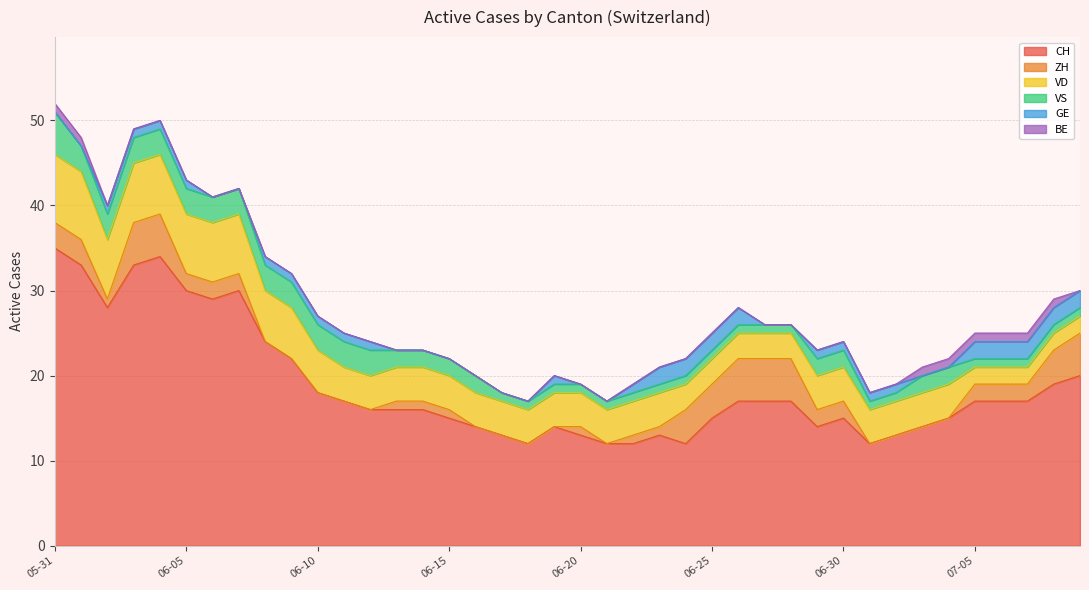

Rank the categories by BE value from highest to lowest.

2020-05-31, 2020-06-01, 2020-07-03, 2020-07-04, 2020-07-05, 2020-07-06, 2020-07-07, 2020-07-08, 2020-06-02, 2020-06-03, 2020-06-04, 2020-06-05, 2020-06-06, 2020-06-07, 2020-06-08, 2020-06-09, 2020-06-10, 2020-06-11, 2020-06-12, 2020-06-13, 2020-06-14, 2020-06-15, 2020-06-16, 2020-06-17, 2020-06-18, 2020-06-19, 2020-06-20, 2020-06-21, 2020-06-22, 2020-06-23, 2020-06-24, 2020-06-25, 2020-06-26, 2020-06-27, 2020-06-28, 2020-06-29, 2020-06-30, 2020-07-01, 2020-07-02, 2020-07-09